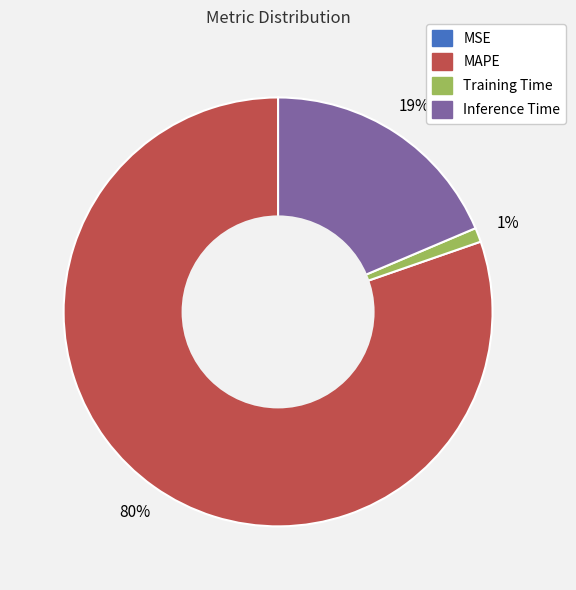

What is the majority slice?

MAPE